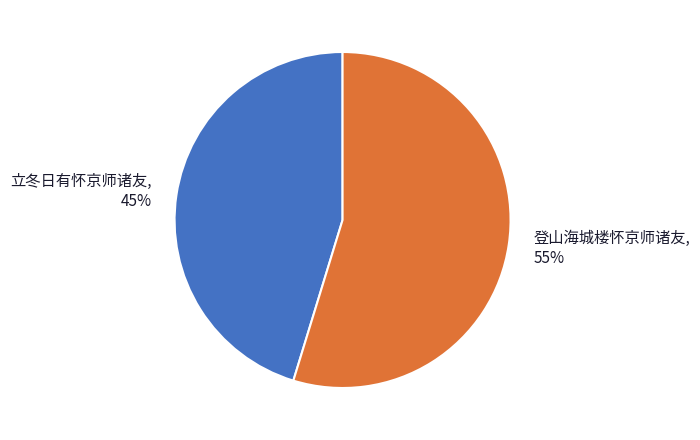

What percentage is the 立冬日有怀京师诸友 slice, to the nearest percent?

45%